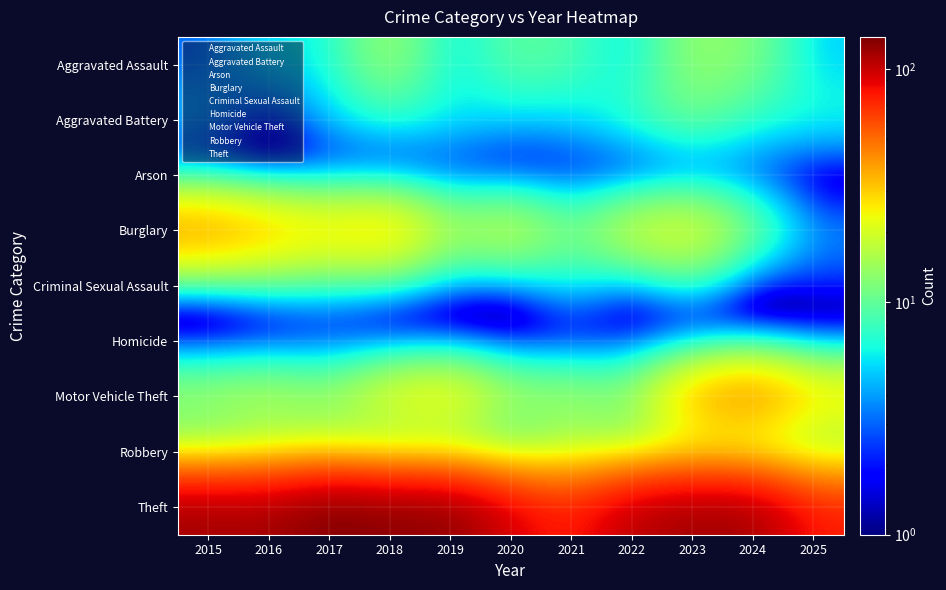

How many categories are shown in the chart?

11